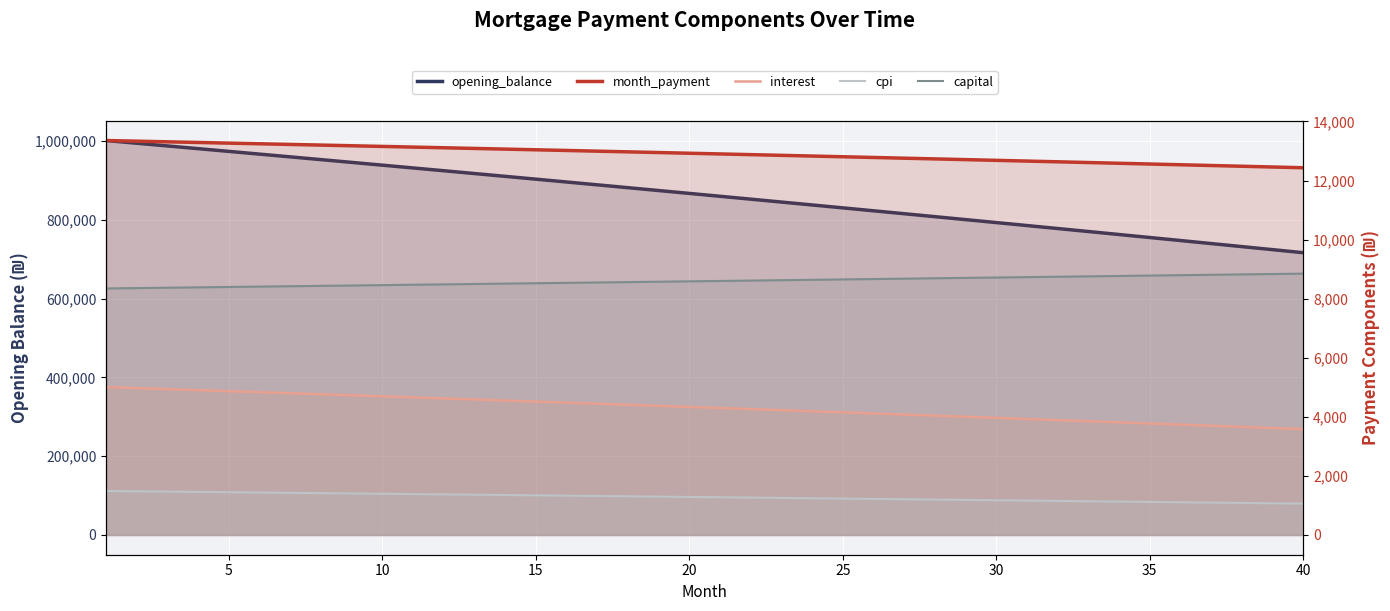

Where is cpi nearest to the value 1275?

20